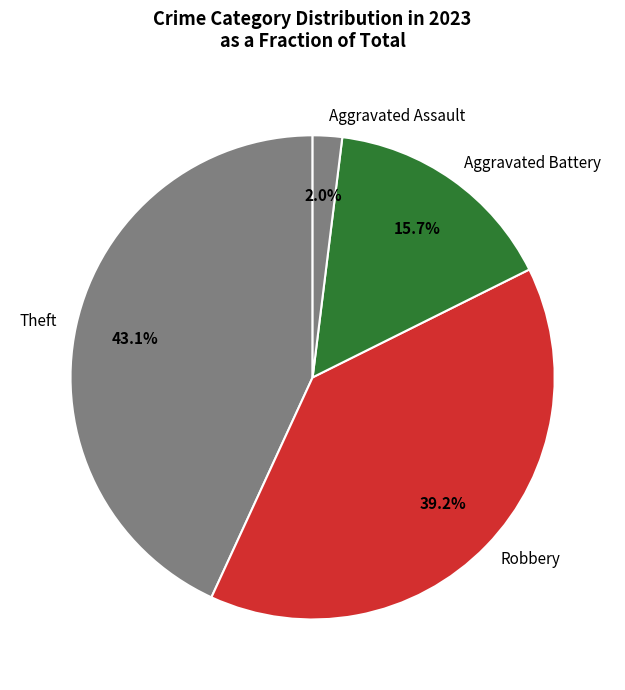

To the nearest percent, what portion does Aggravated Assault represent?

2%